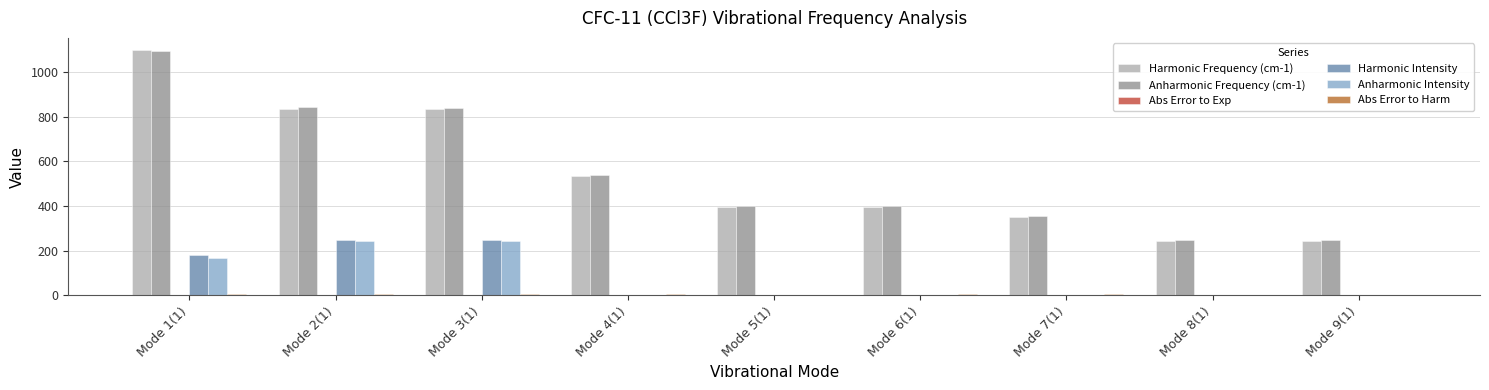

At which category is the sum across all series the highest?

Mode 1(1)